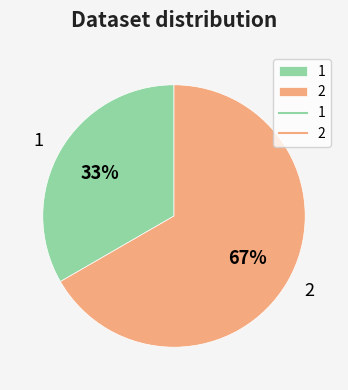

Approximately how many times larger is the value at 2 compared to 1?

2.0